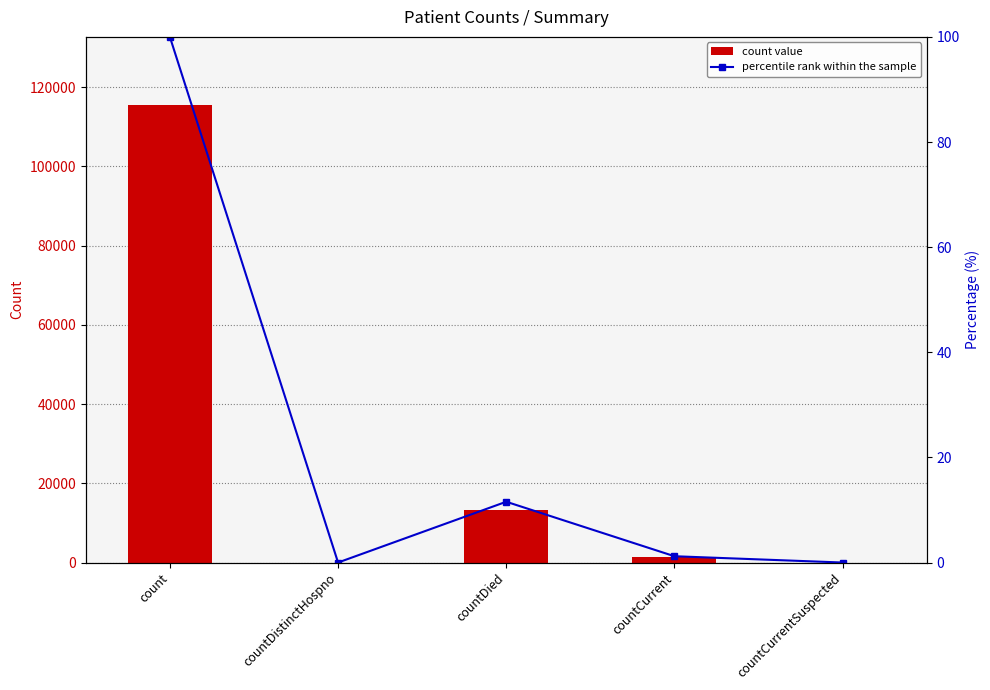

What is the sum of all percentile rank within the sample values?

112.8